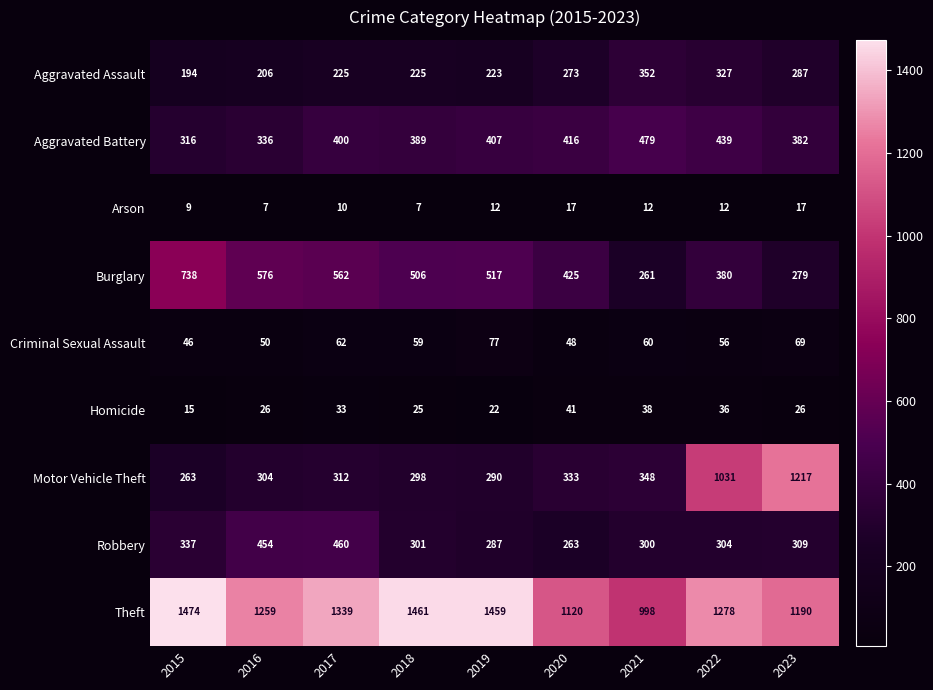

At how many categories does at least one series exceed 1140?

7